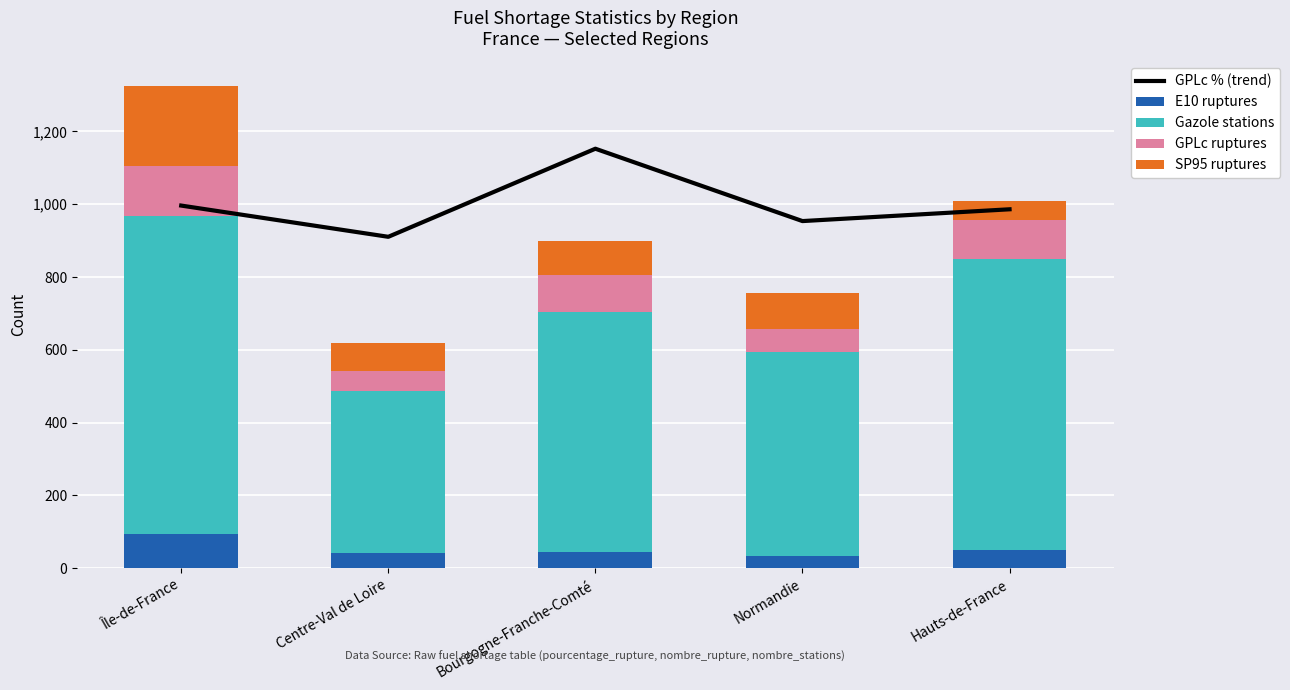

True or false: GPLc ruptures has a value of 215.8 at Île-de-France.

False